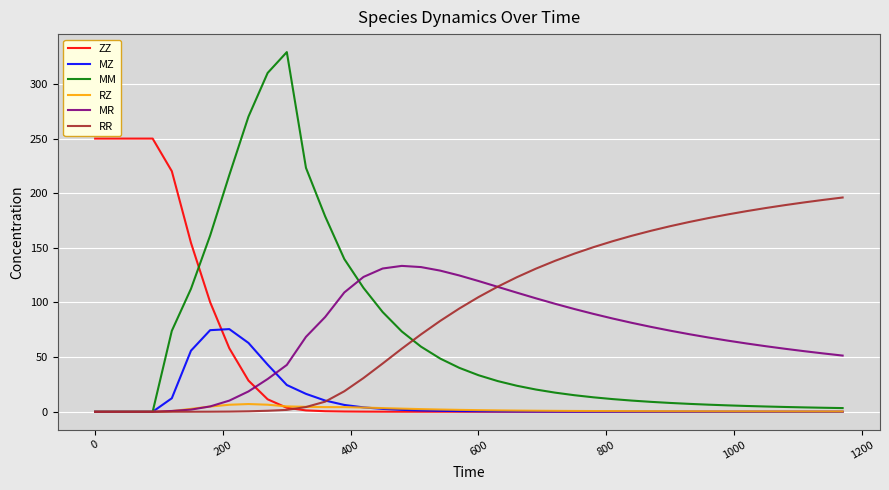

Which series has the largest total across all categories?

RR